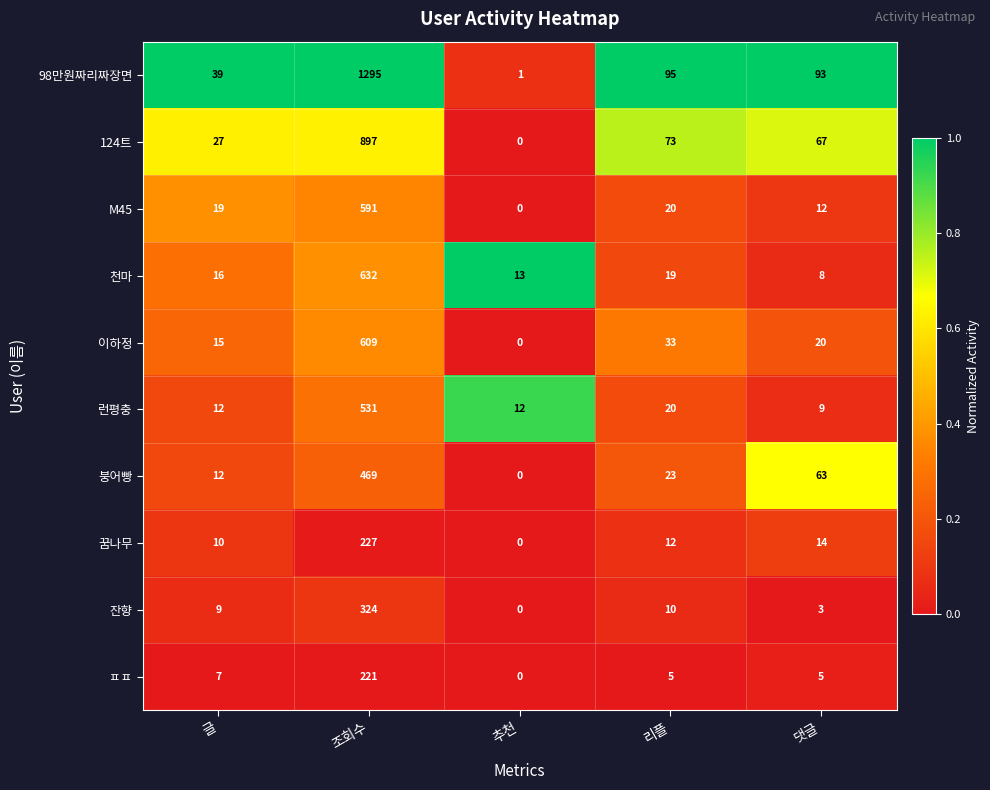

What value does the M45 series have at 조회수?

591